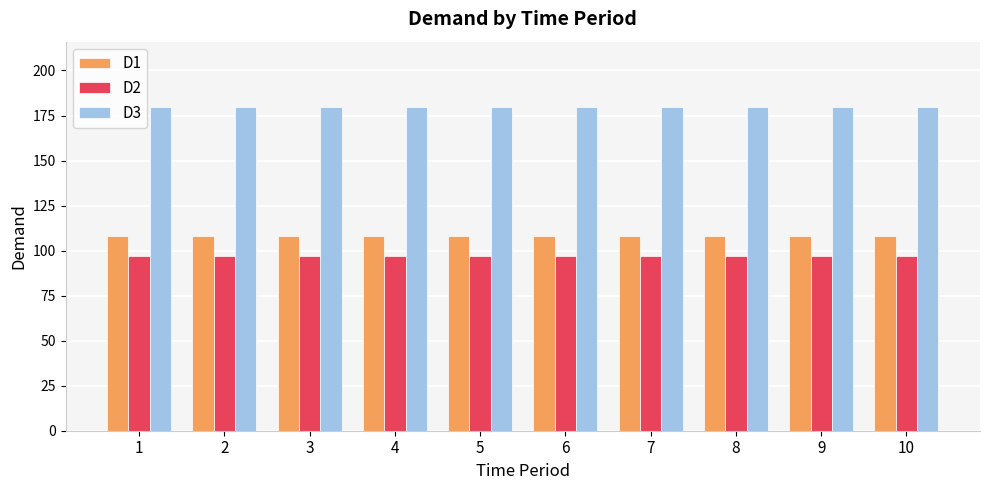

True or false: D2 has a value of 97 at 2.

True